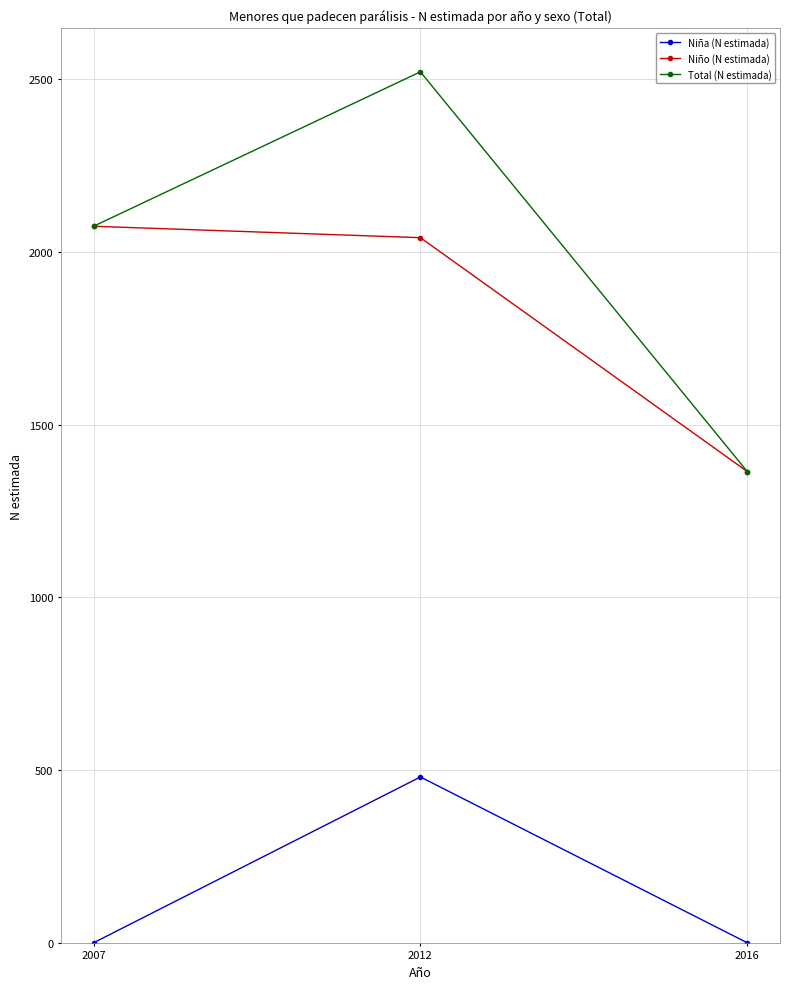

Is this an area chart (filled region under the line)?

No